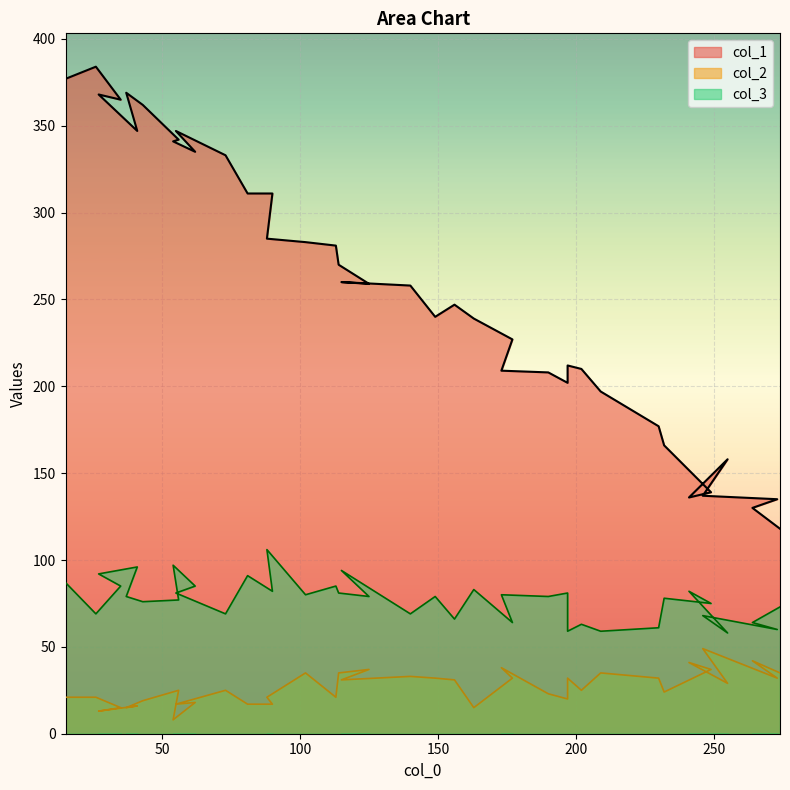

At which label is col_2 closest to 28?

255